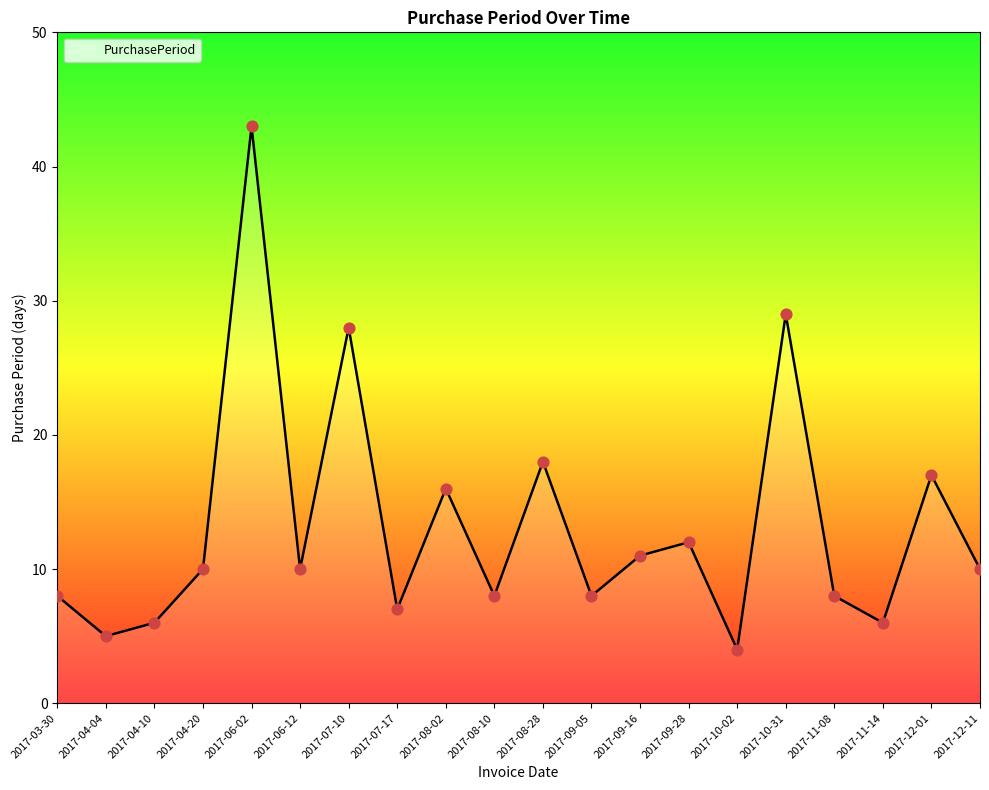

Between 2017-11-14 and 2017-09-28, which is larger?

2017-09-28